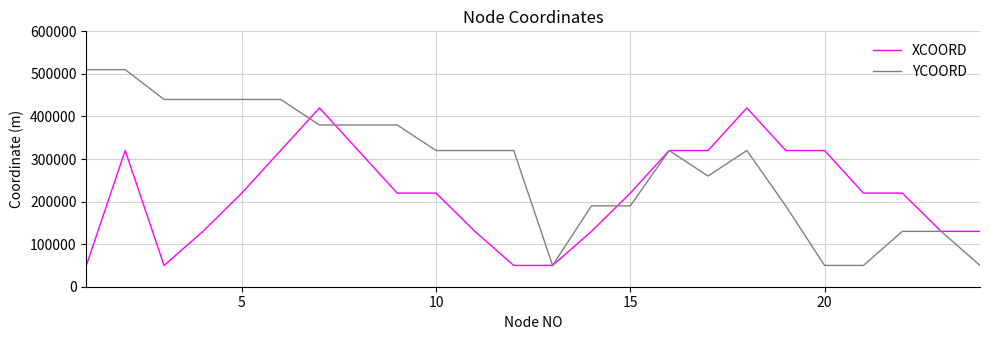

Which series has the widest spread of values?

YCOORD